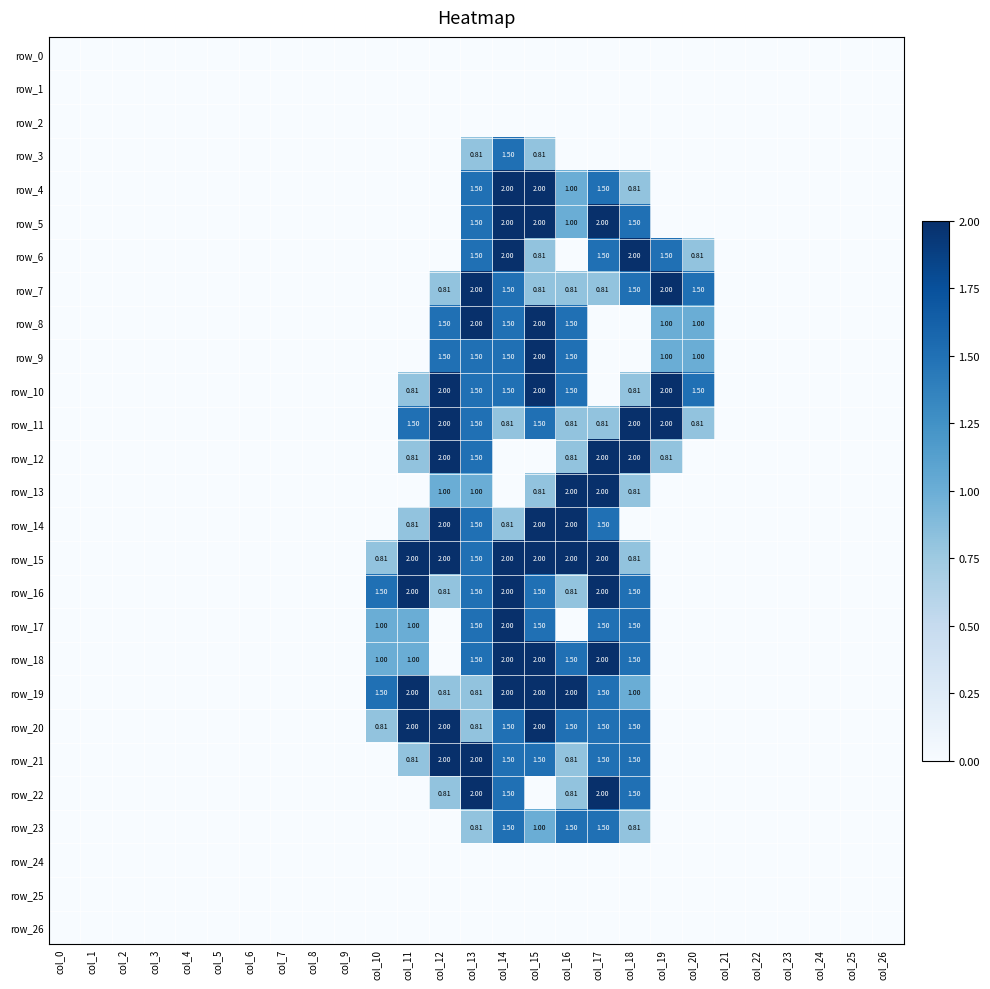

Rank the series at col_0 from highest to lowest value.

row_0, row_1, row_2, row_3, row_4, row_5, row_6, row_7, row_8, row_9, row_10, row_11, row_12, row_13, row_14, row_15, row_16, row_17, row_18, row_19, row_20, row_21, row_22, row_23, row_24, row_25, row_26